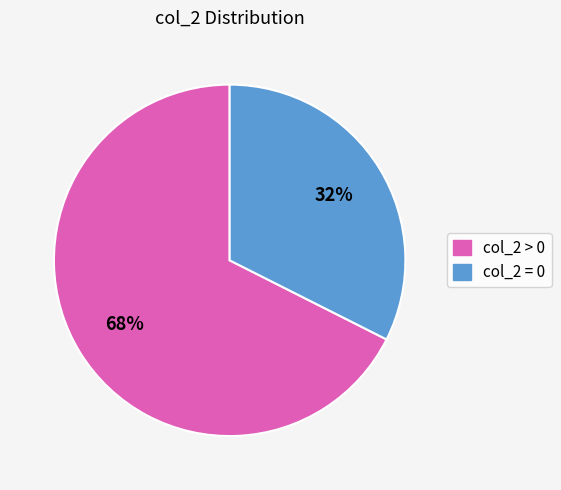

Is there any slice that represents more than half of the pie?

Yes